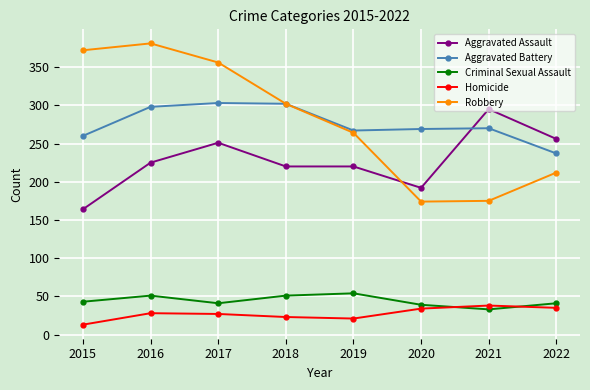

What is the sum of the Aggravated Assault values at 2021 and 2022?

551